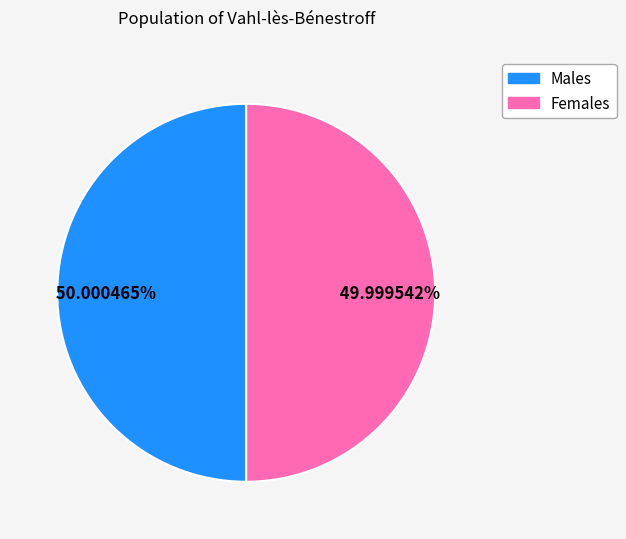

How many segments does this pie chart have?

2